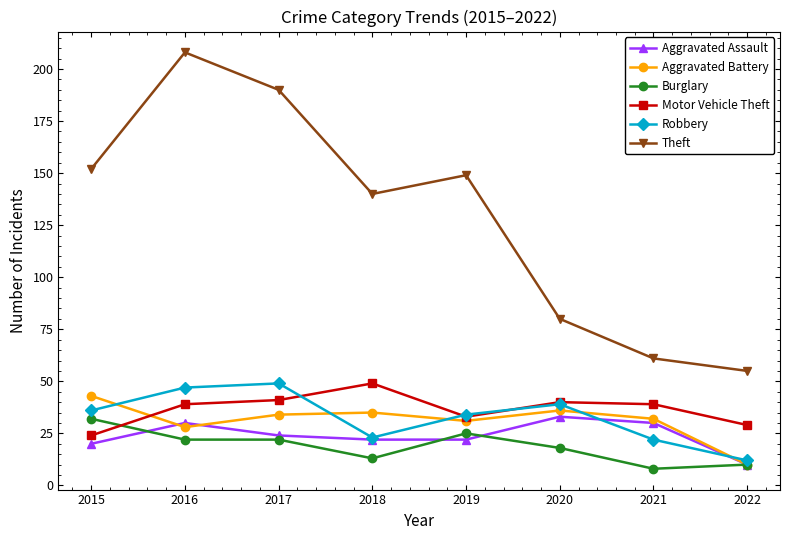

Where is the first local maximum for Aggravated Assault?

2016